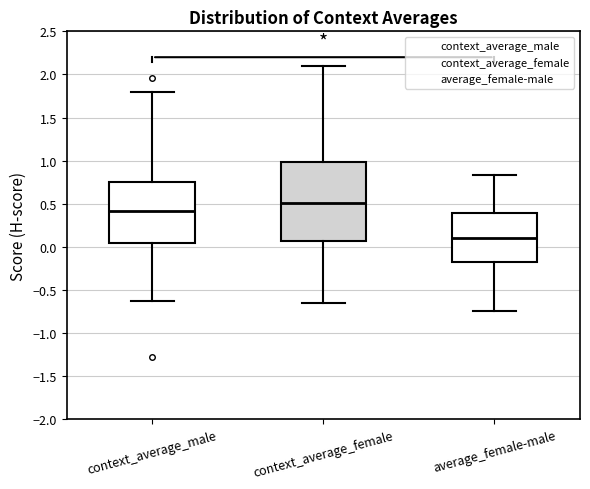

Which box is the tallest, from its lower edge to its upper edge?

context_average_female